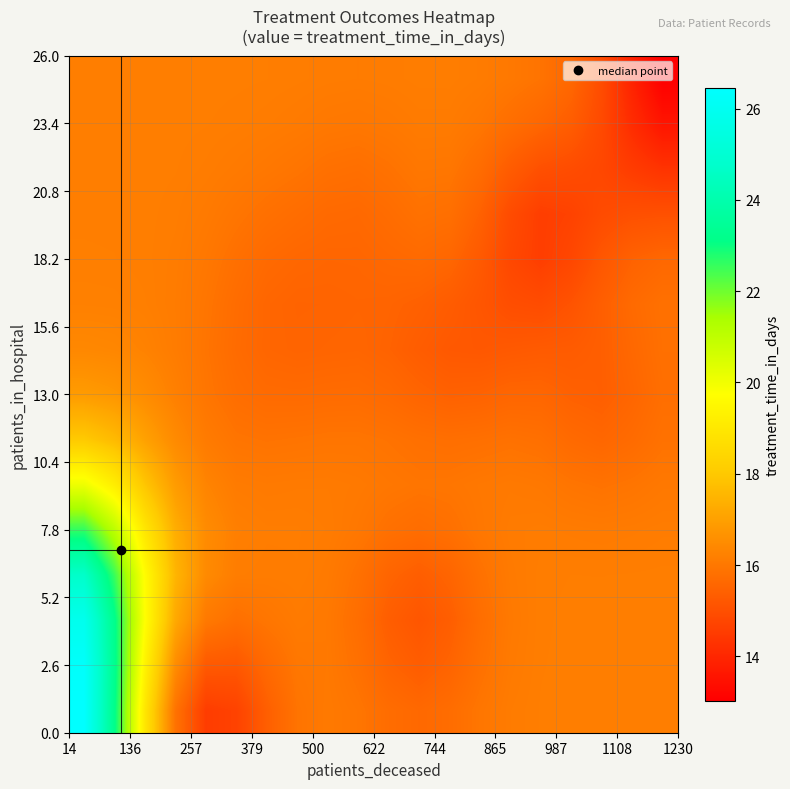

What is the smallest value displayed?

13.0